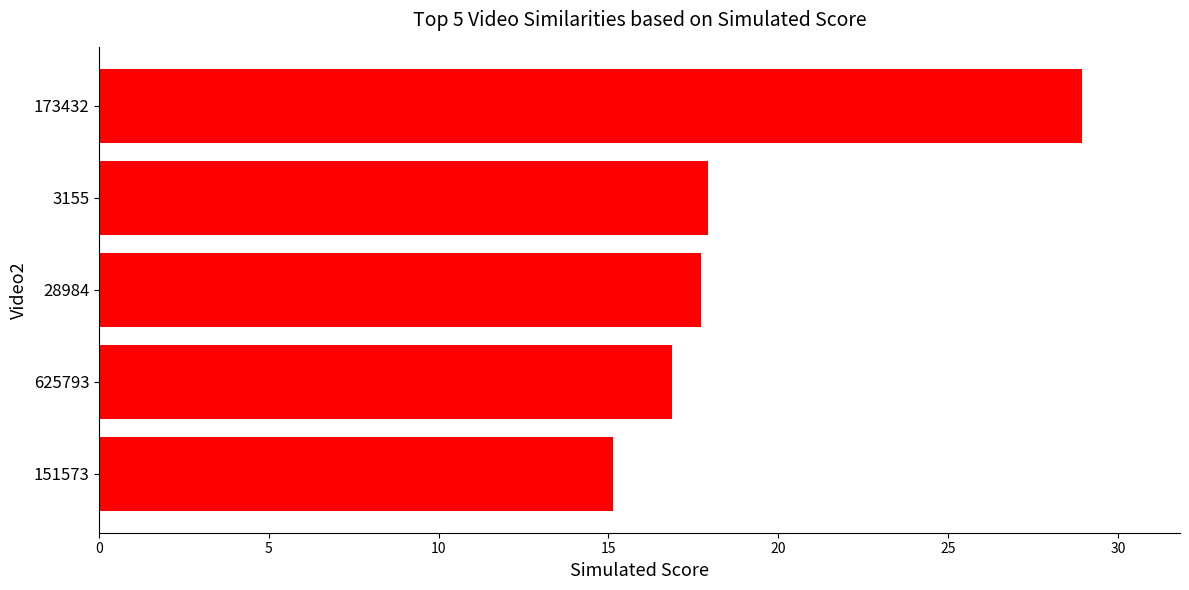

What is the approximate value at 151573?

15.1